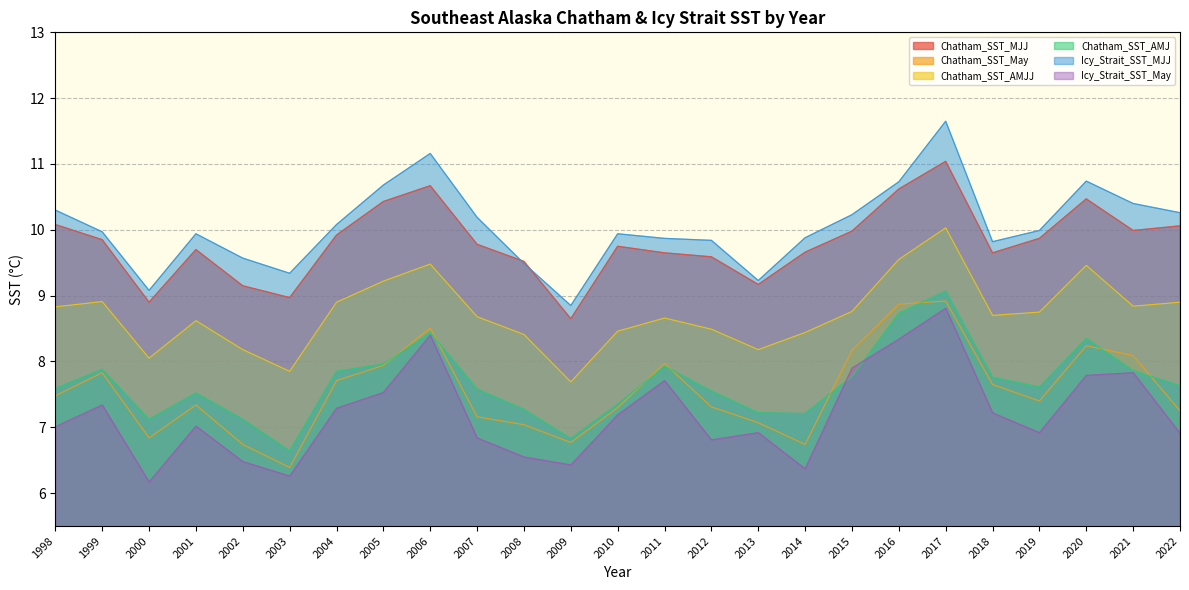

What value does the Chatham_SST_AMJJ series have at 2002?

8.2